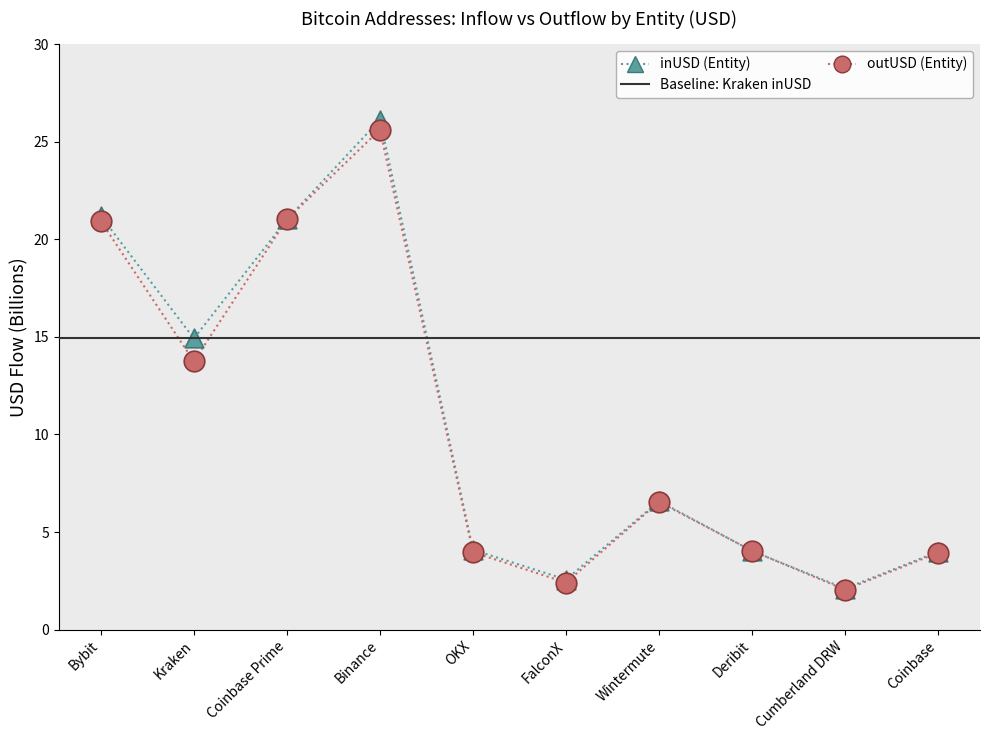

At how many categories does at least one series exceed 21?

3